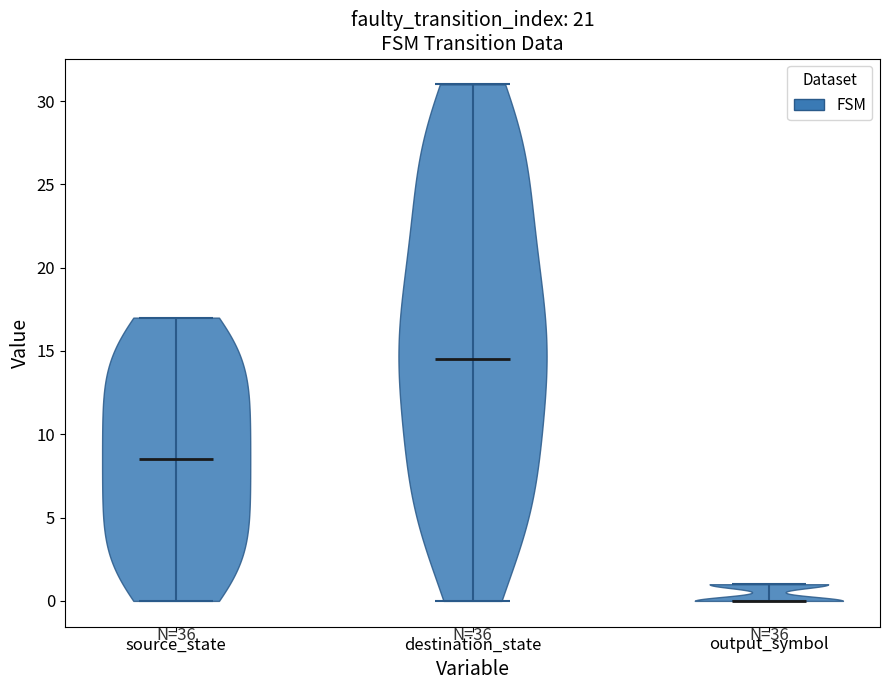

Reading left to right, read every violin against the y-axis: where its median line is, and the lowest and highest points it reaches. The values are not printed on the chart, so give them approximately, as read against the axis.

source_state: median line 8.5, lowest point 0.0, highest point 17.0
destination_state: median line 14.5, lowest point 0.0, highest point 31.0
output_symbol: median line 0.0, lowest point 0.0, highest point 1.0